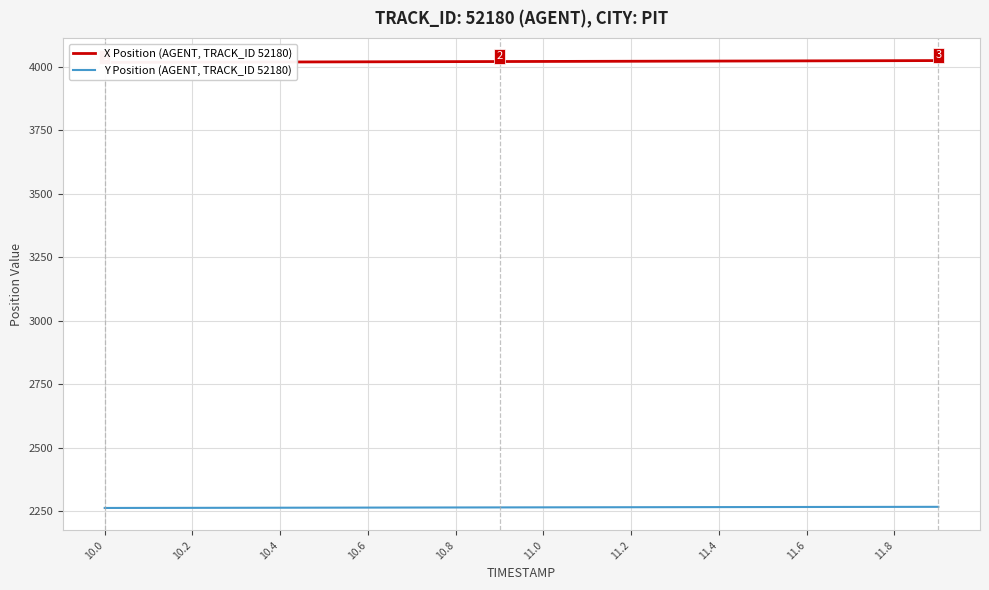

Reading left to right, transcribe all the data shown in this chart.

X Position (AGENT, TRACK_ID 52180): 4017.6	4018.0	4018.4	4018.7	4019.1	4019.5	4019.8	4020.2	4020.6	4020.9	4021.3	4021.7	4022.0	4022.4	4022.8	4023.2	4023.5	4023.9	4024.3	4024.7
Y Position (AGENT, TRACK_ID 52180): 2262.3	2262.5	2262.8	2263.0	2263.2	2263.5	2263.8	2264.0	2264.2	2264.5	2264.7	2265.0	2265.2	2265.5	2265.7	2265.9	2266.1	2266.3	2266.6	2266.8